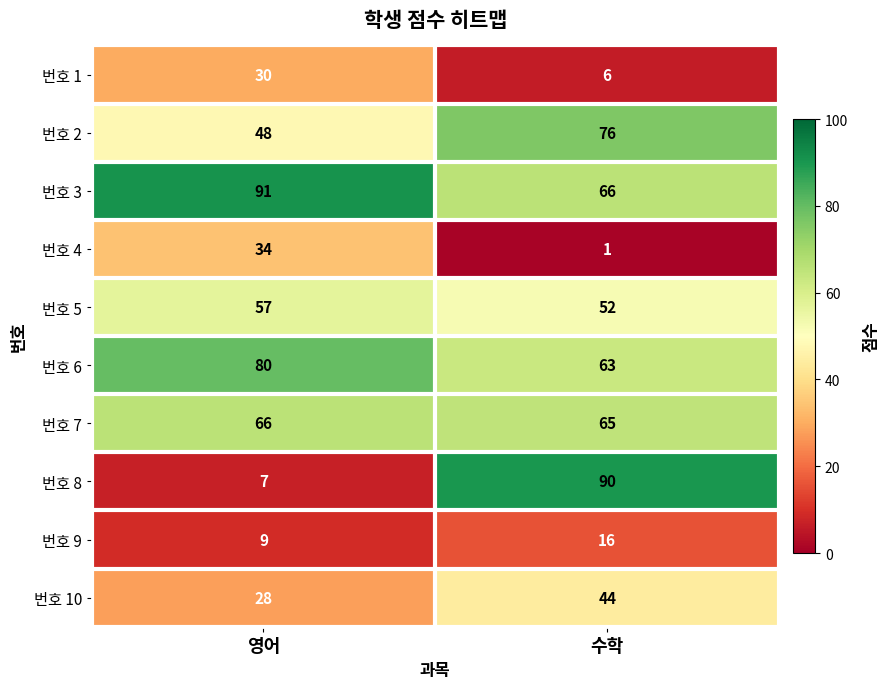

Is the value of 번호 10 at 수학 greater than the value of 번호 9 at 수학?

Yes